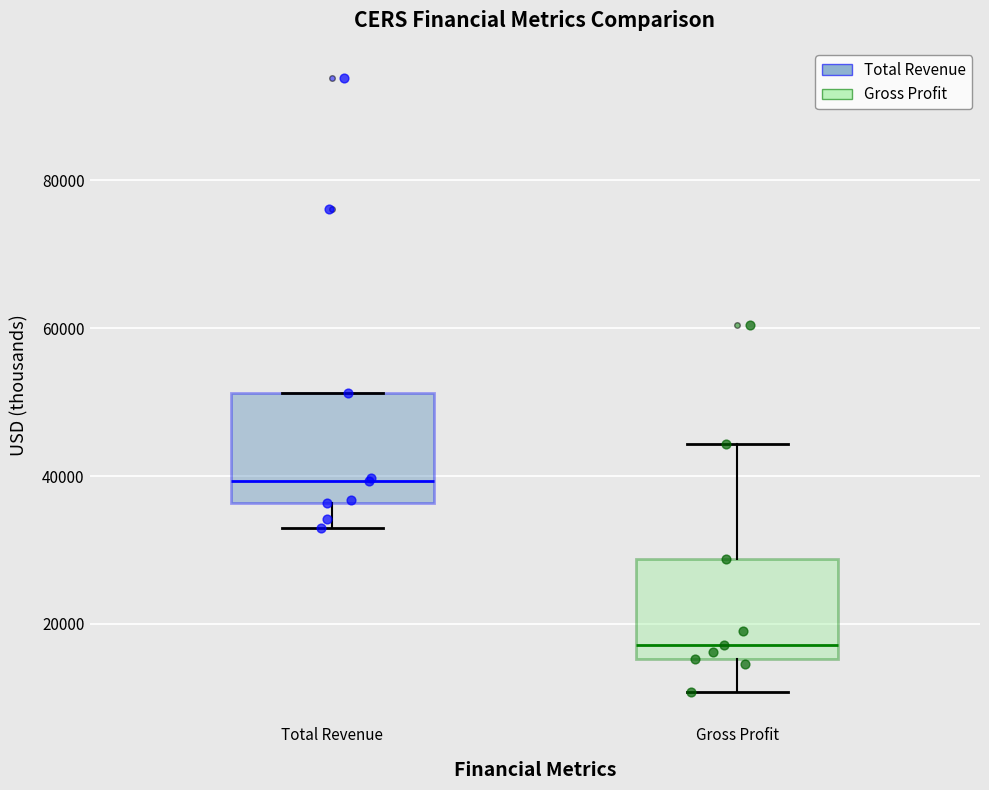

Which box has the highest median line?

Total Revenue